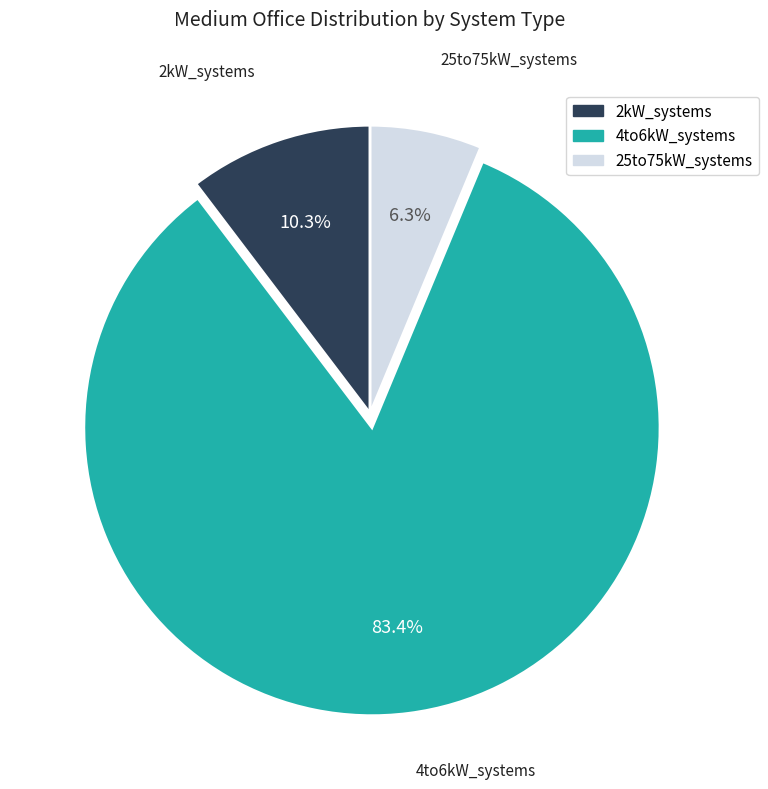

Does any single category account for the majority?

Yes